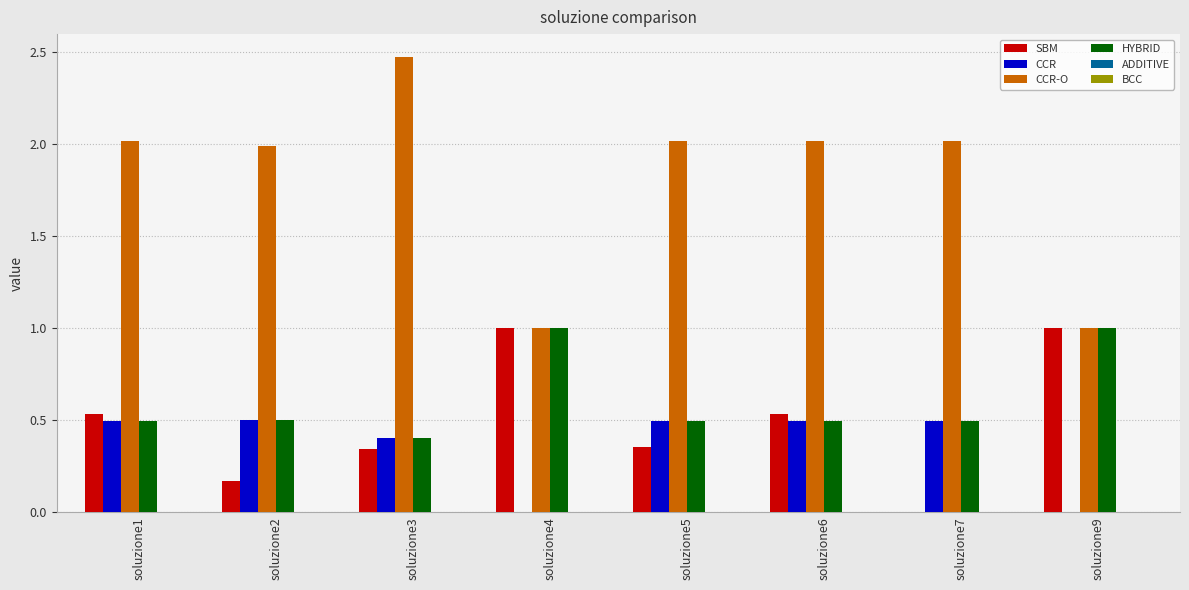

What is the sum of the CCR-O values at soluzione6 and soluzione2?

4.0